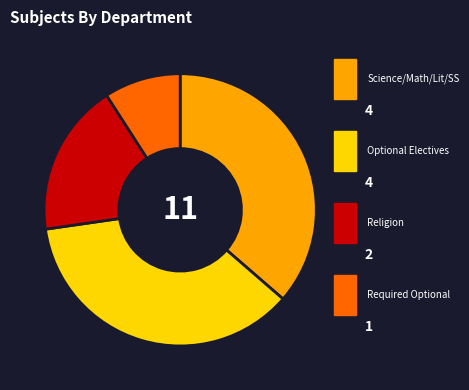

Does any single category account for the majority?

No